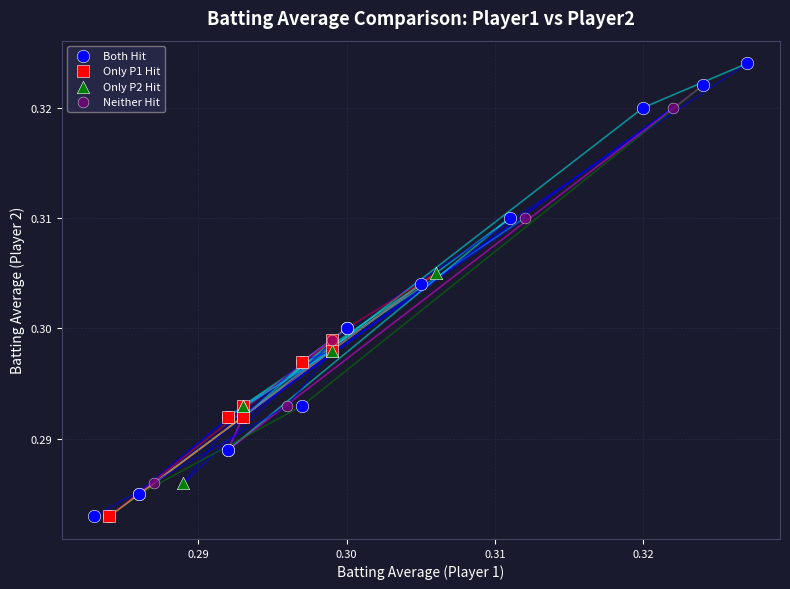

Which series has the widest spread of Y values?

Both Hit